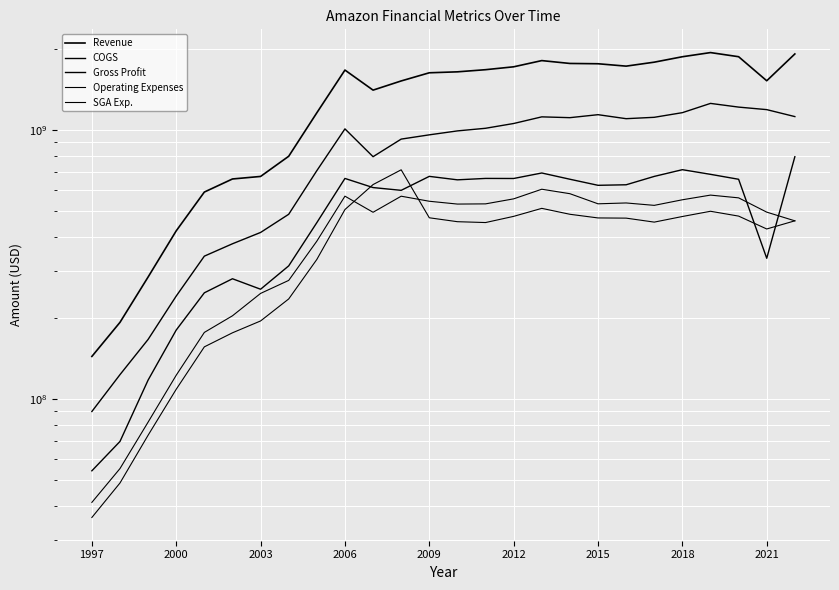

At how many categories does at least one series exceed 746401158?

19